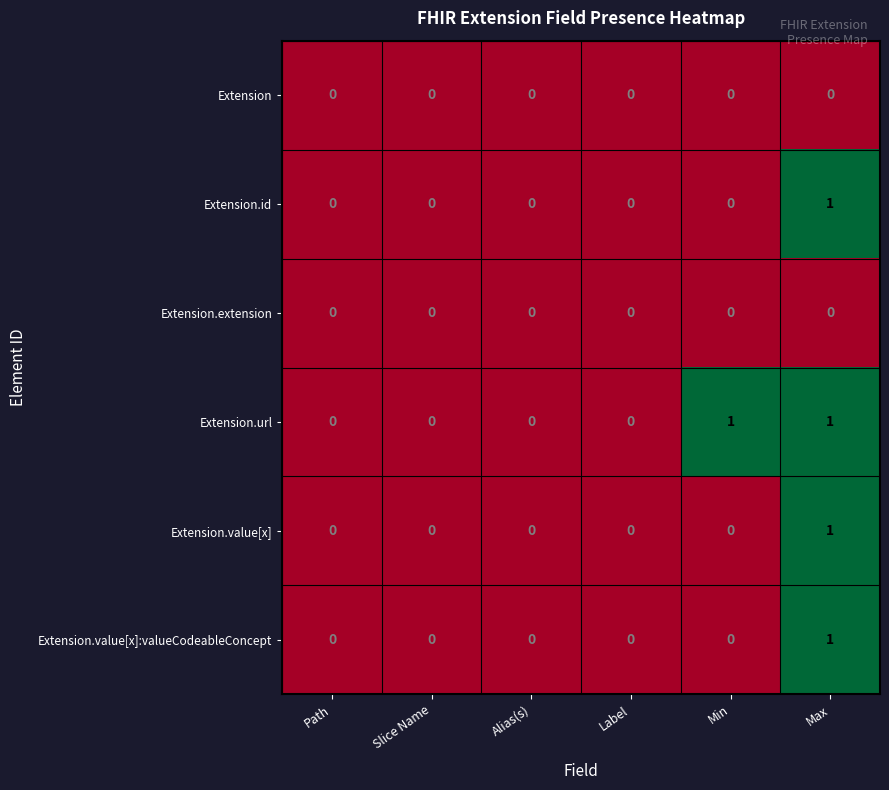

What is the total value across all series at Max?

4